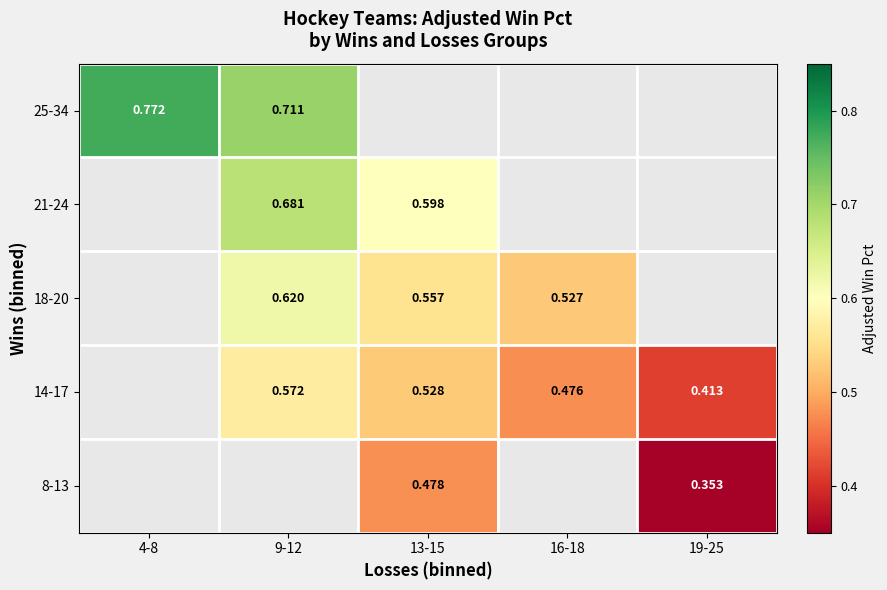

Between 9-12 and 13-15, which series saw the biggest shift?

21-24